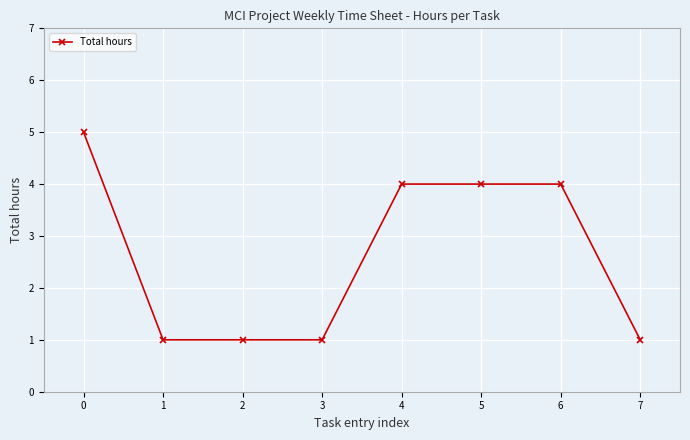

What is the difference between the values at 7 and 0?

4